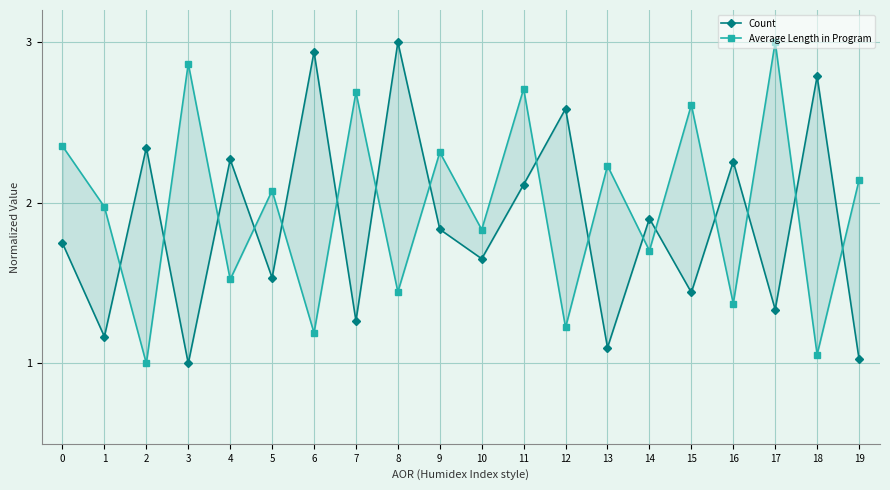

At which category is the sum across all series the highest?

11